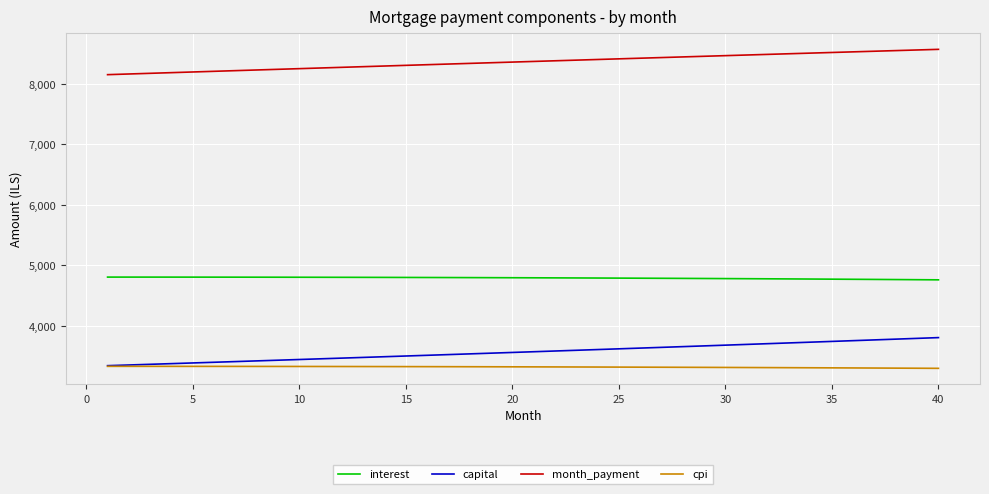

Which series has the widest spread of values?

capital